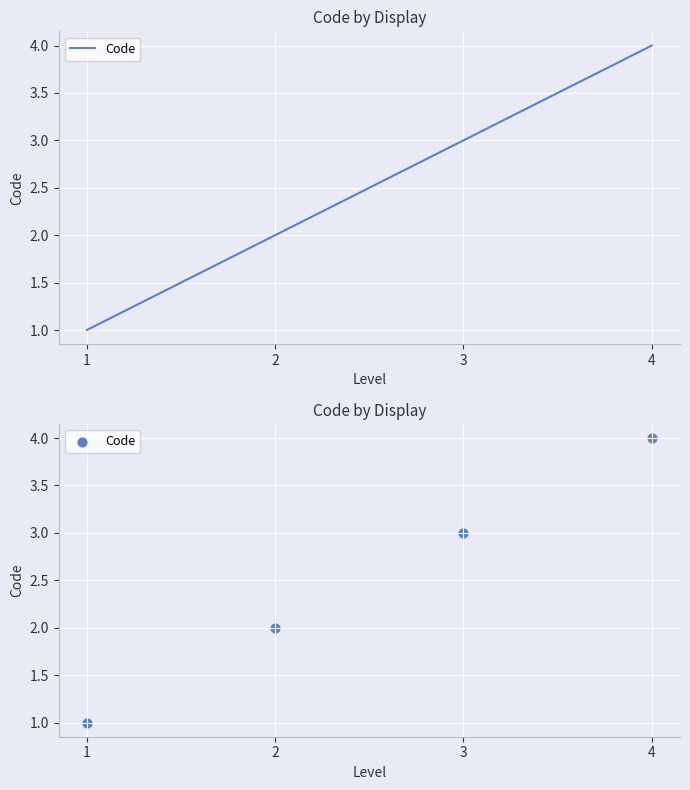

What is the change in value from 2 to 3?

+1